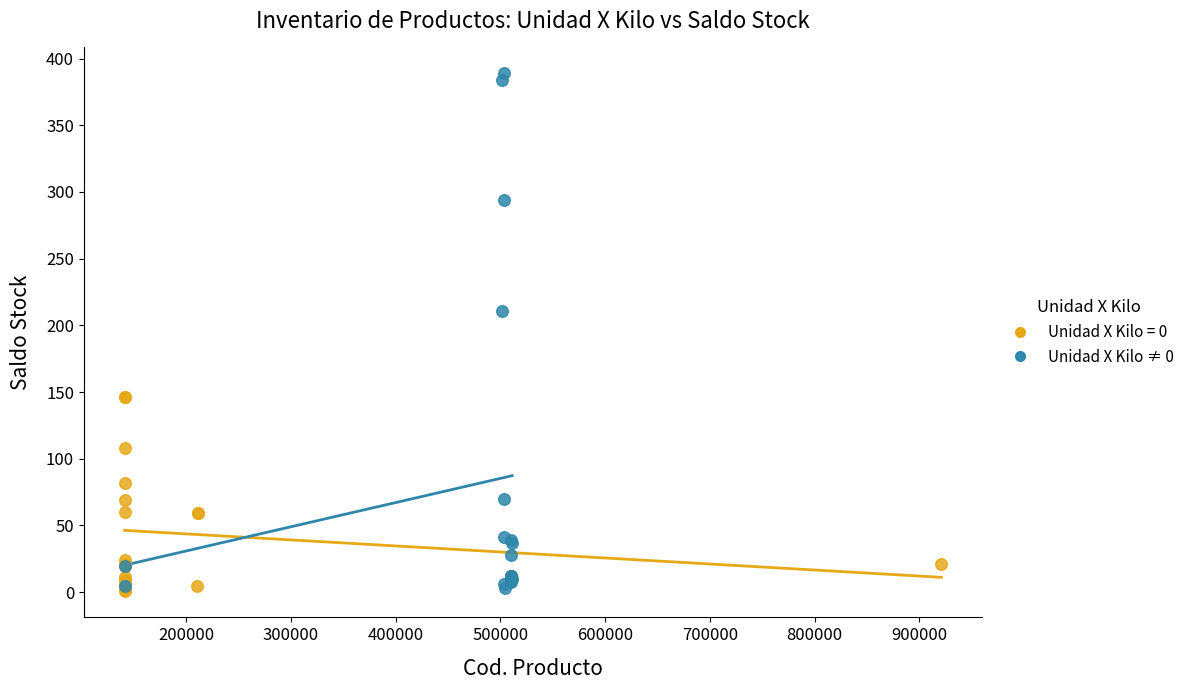

Which series has the largest Y range (max minus min)?

Unidad X Kilo ≠ 0